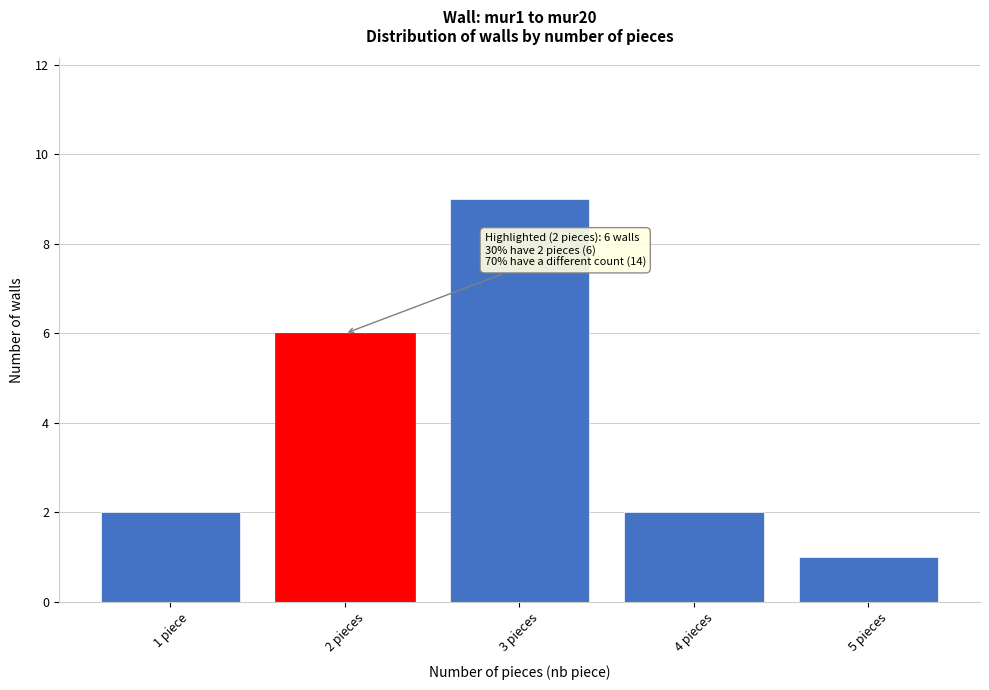

Reading right to left, list all the values displayed in this chart.

5 pieces=1	4 pieces=2	3 pieces=9	2 pieces=6	1 piece=2